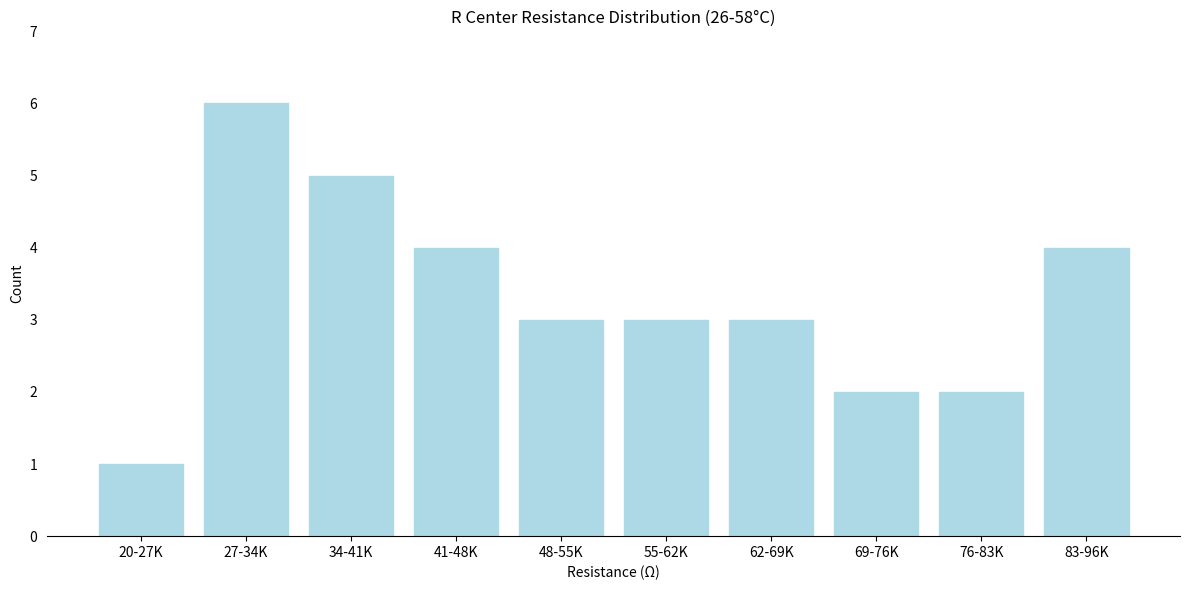

Reading right to left, extract all data points from this chart.

83-96K=4	76-83K=2	69-76K=2	62-69K=3	55-62K=3	48-55K=3	41-48K=4	34-41K=5	27-34K=6	20-27K=1